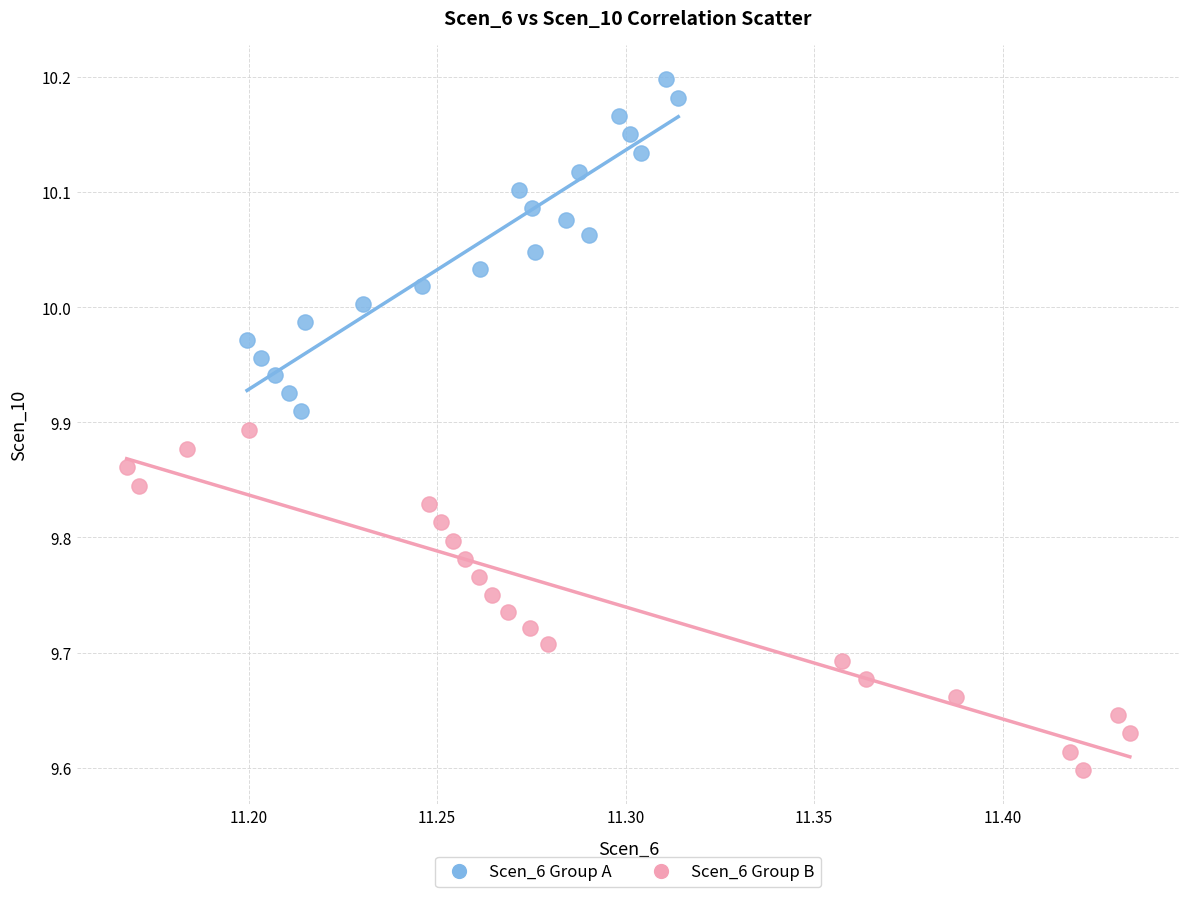

What are all the series names shown in the legend?

Scen_6 Group A, Scen_6 Group B